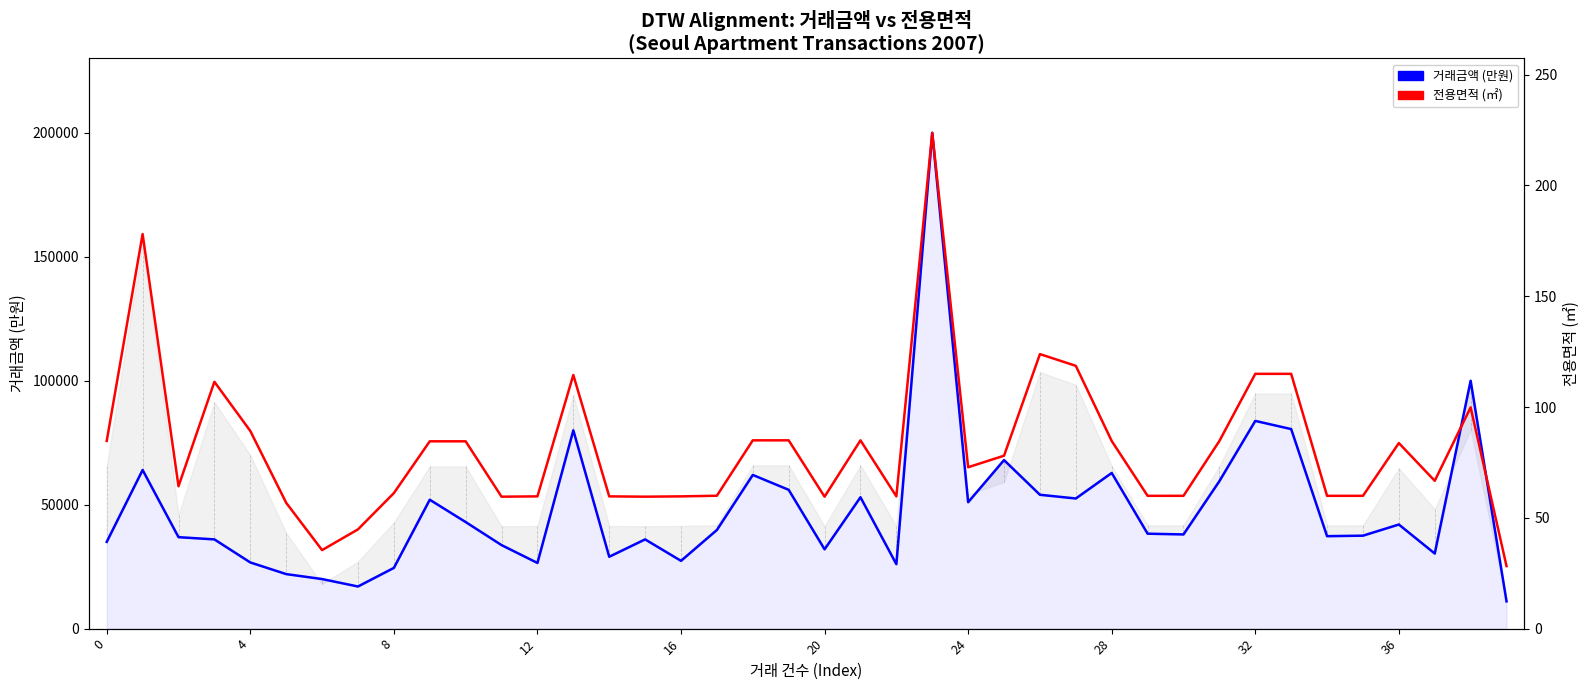

True or false: 거래금액 (만원) and 전용면적 (㎡) cross at least once.

False